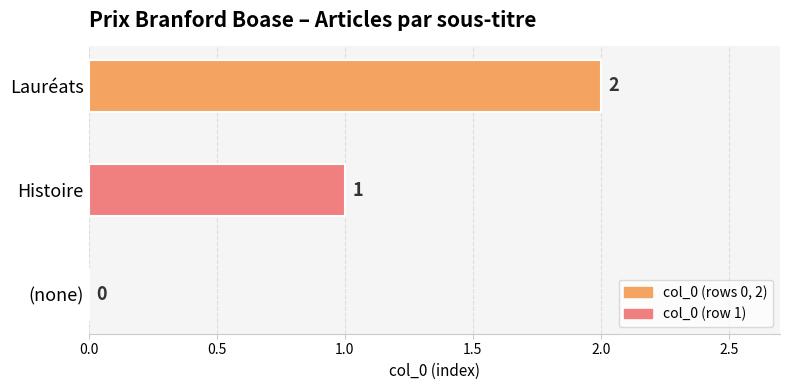

The value at Histoire is 0. True or false?

False